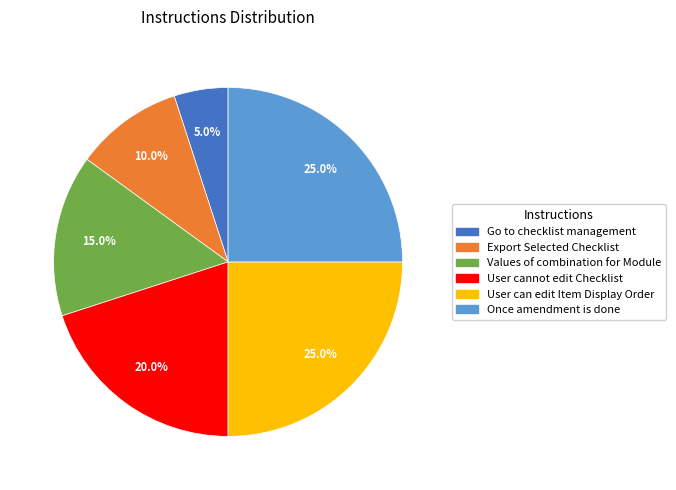

Is there any slice that represents more than half of the pie?

No